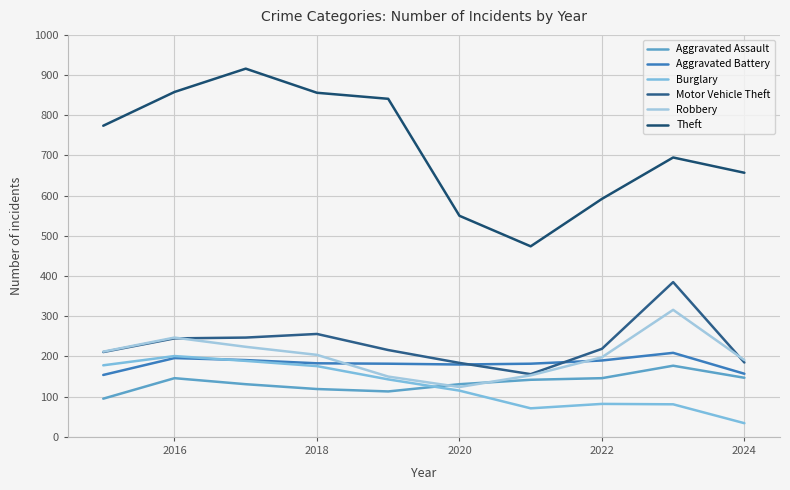

Does the chart have visible grid lines?

Yes